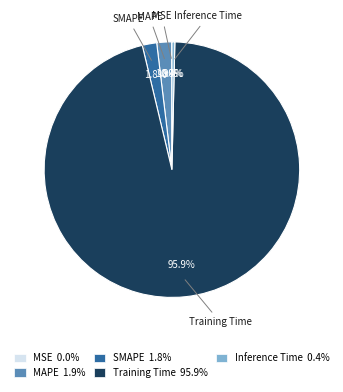

What percentage do Training Time and Inference Time together represent?

96.3%